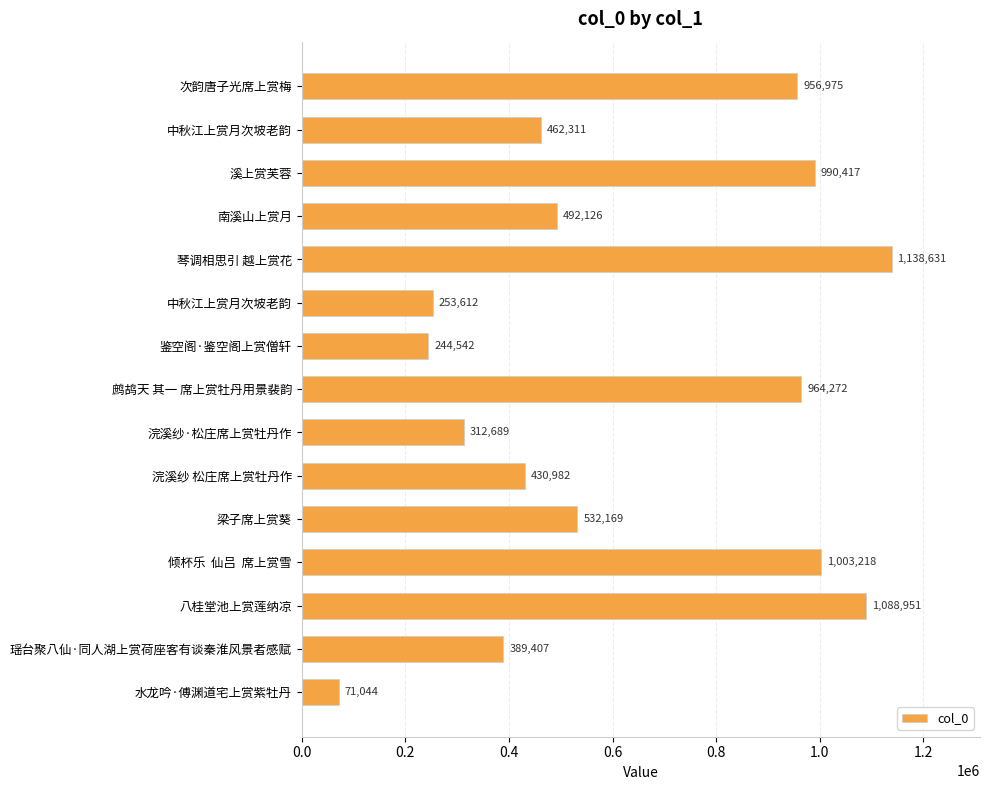

Does the chart contain stacked bars?

No